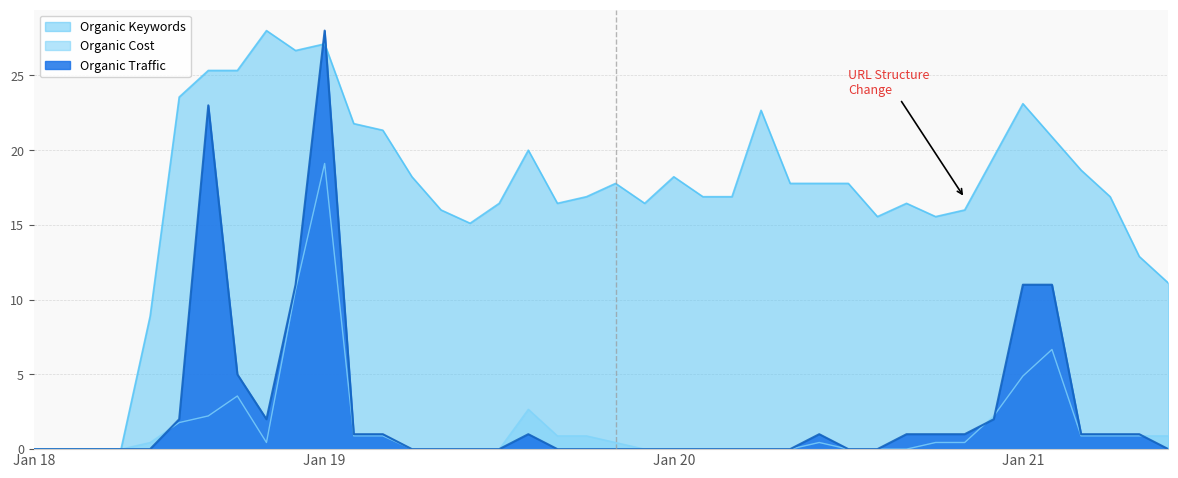

How many intersections are there between Organic Keywords and Organic Traffic?

2